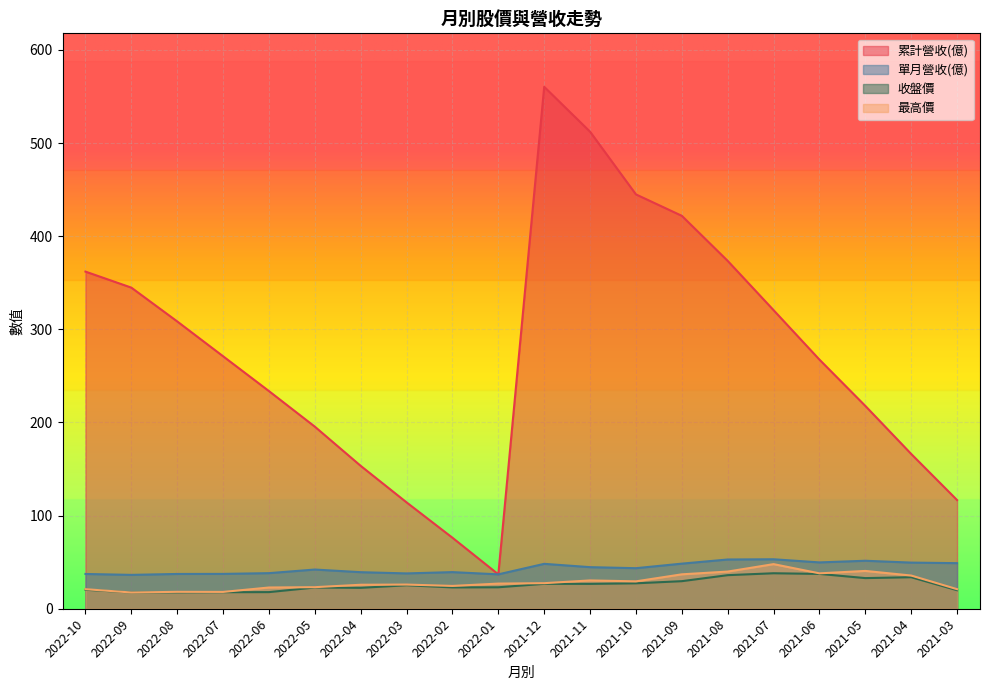

True or false: 最高價 and 收盤價 cross at least once.

False